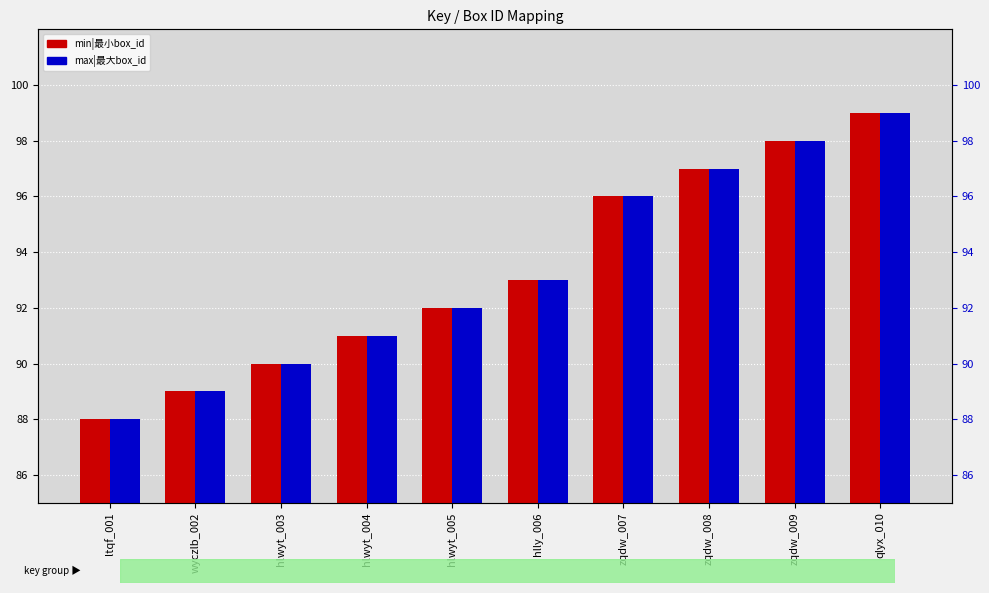

Where does the min|最小box_id series first go above 93?

zqdw_007